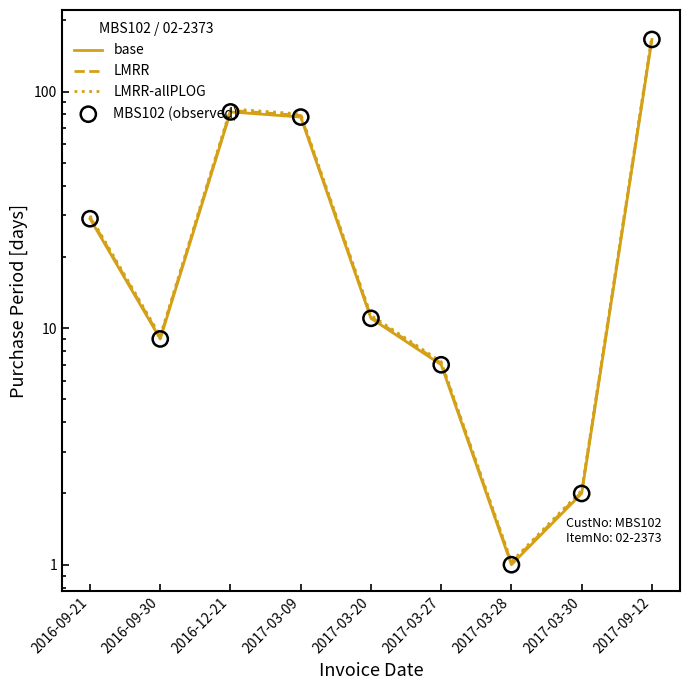

Is the value of LMRR at 2017-03-09 greater than the value of MBS102 (observed) at 2016-09-21?

Yes